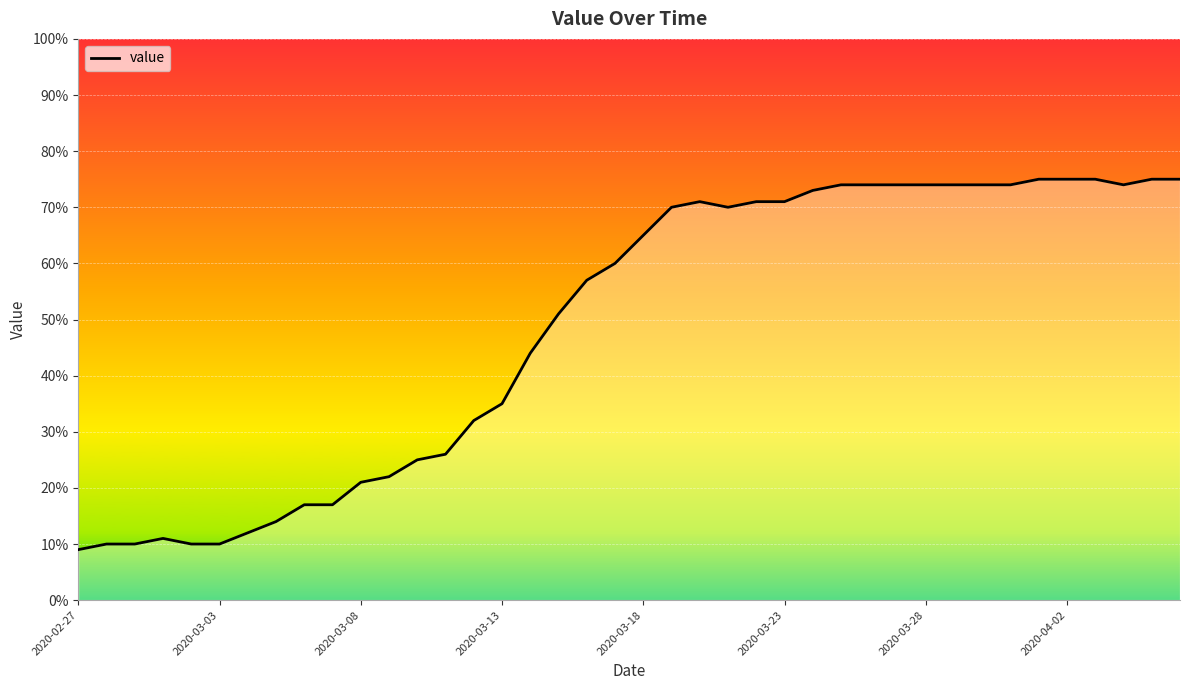

What is the difference between the maximum and minimum values?

66